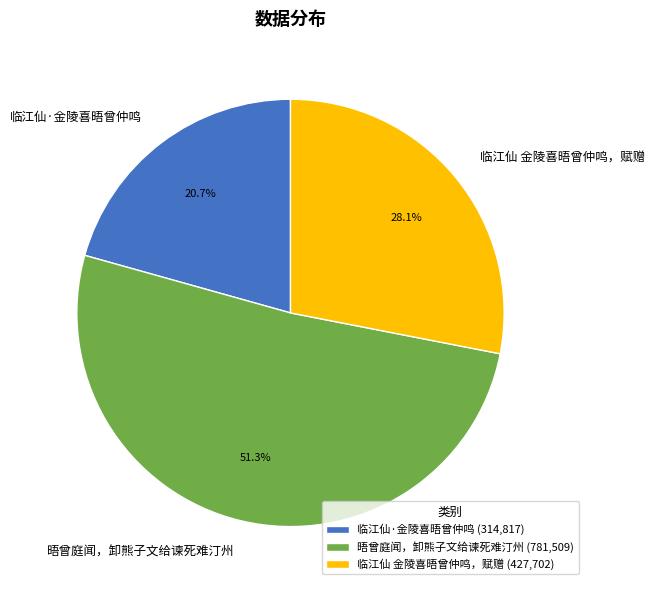

Is there a majority slice in this chart?

Yes